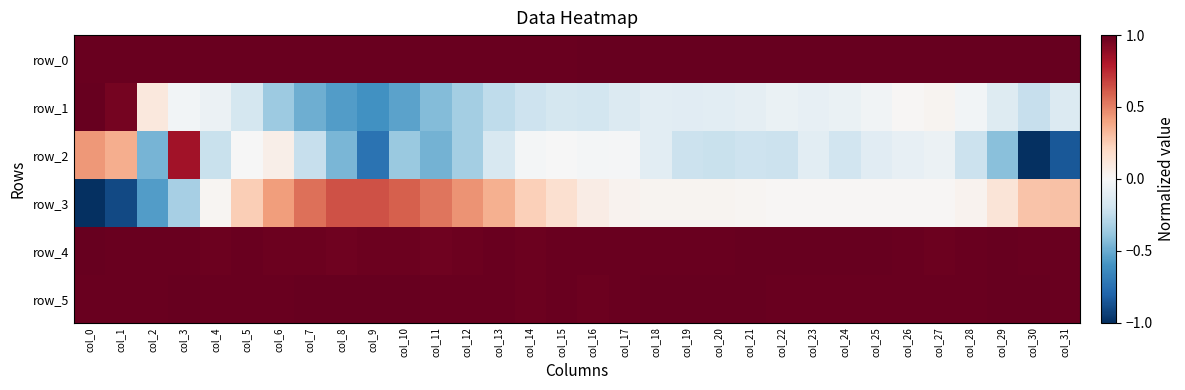

What is the spread (max minus min) of values at col_28?

1.2